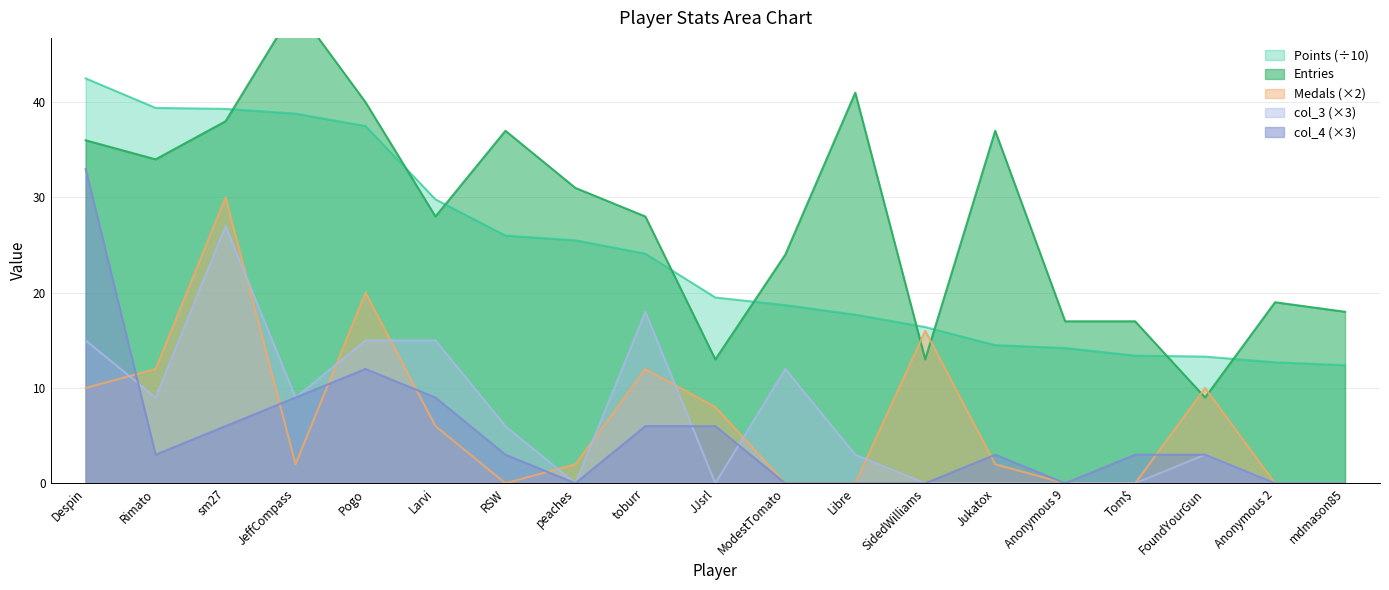

What is the approximate value of Entries at Larvi?

28.0